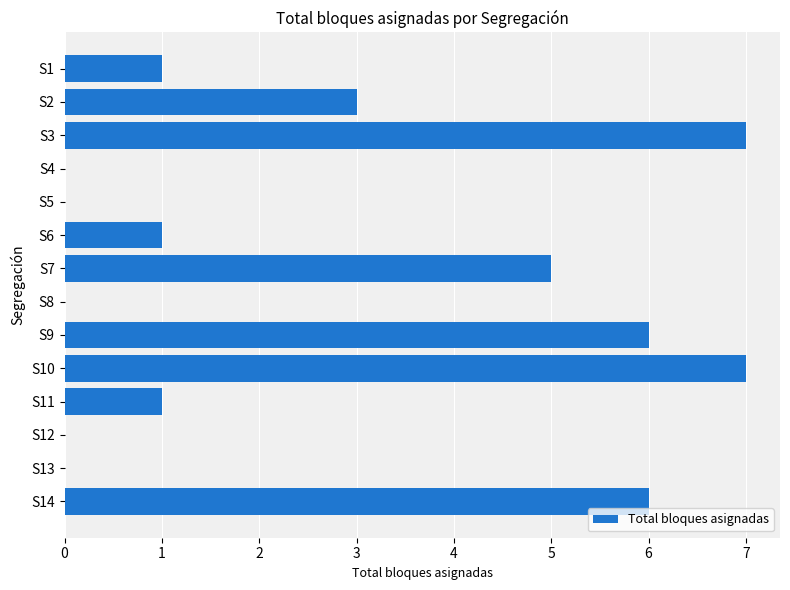

What is the sum of all values?

37